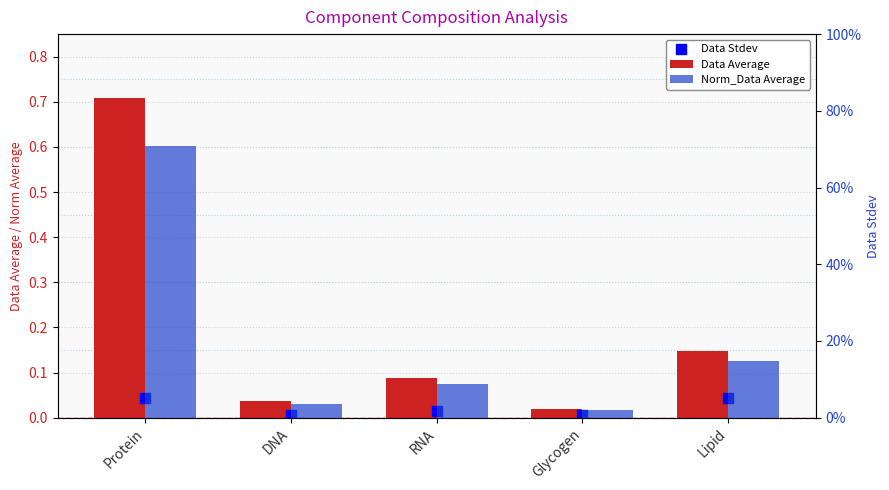

Which series has the largest total across all categories?

Norm_Data Average